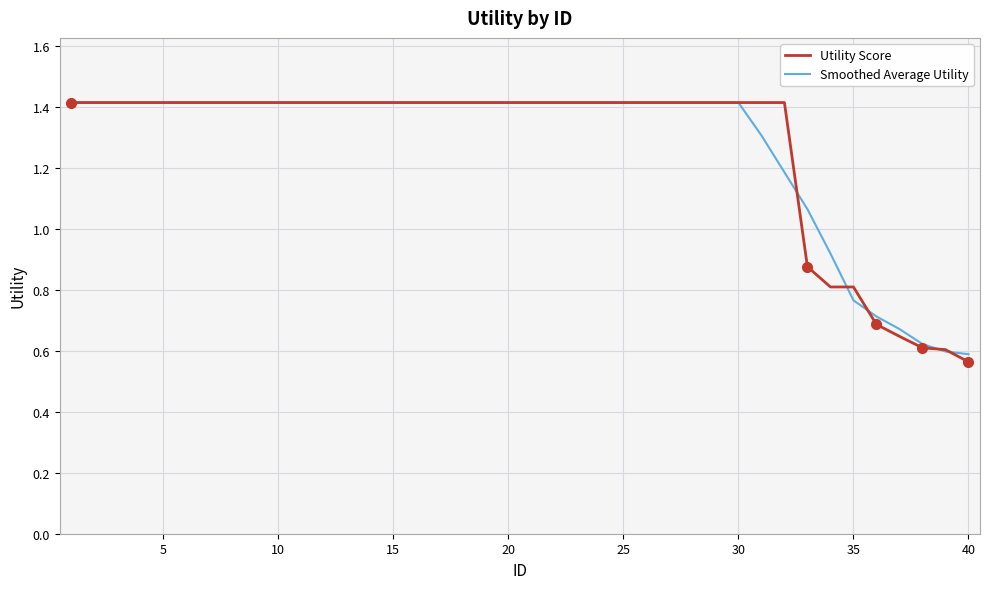

Which series ends up on top after the final intersection of Utility Score and Smoothed Average Utility?

Smoothed Average Utility